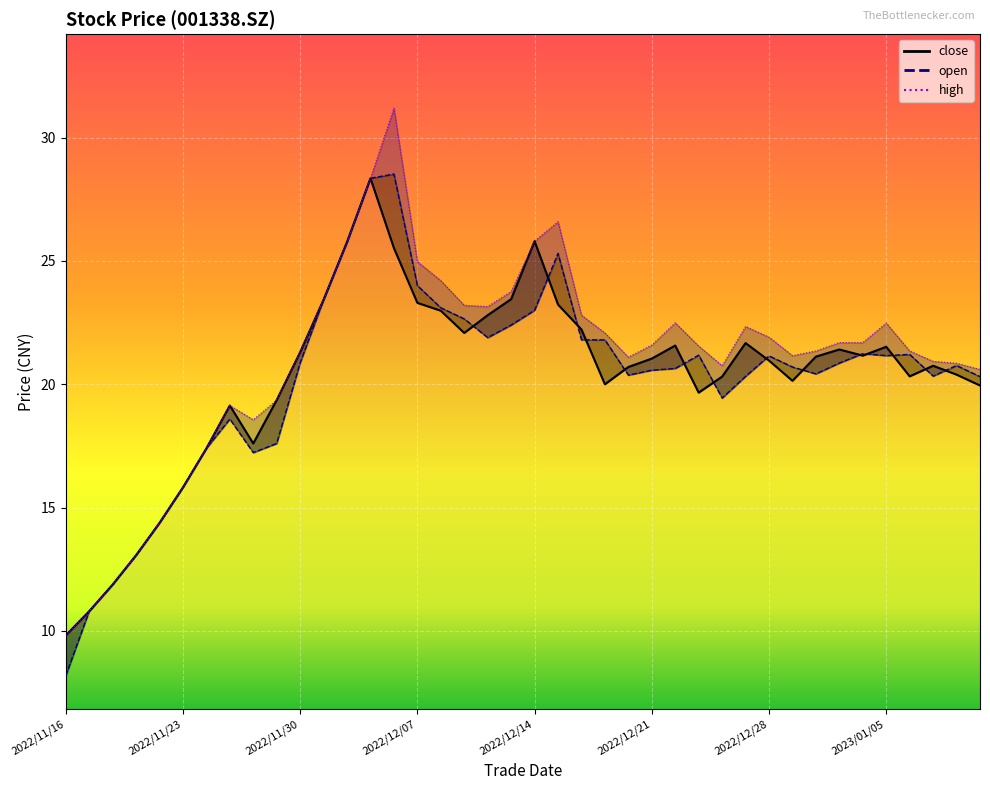

What is the average value of the high series?

21.0